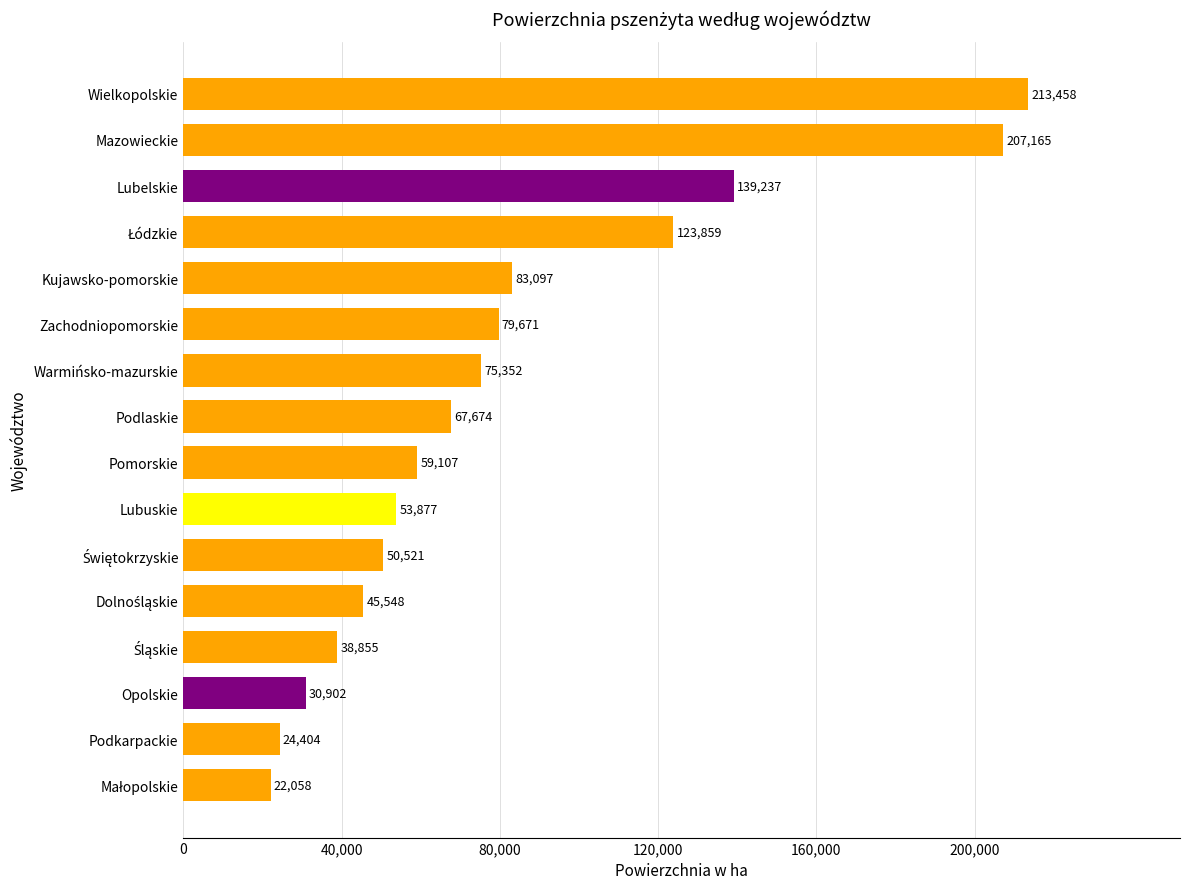

What is the label of the 10th bar from the bottom?

Warmińsko-mazurskie